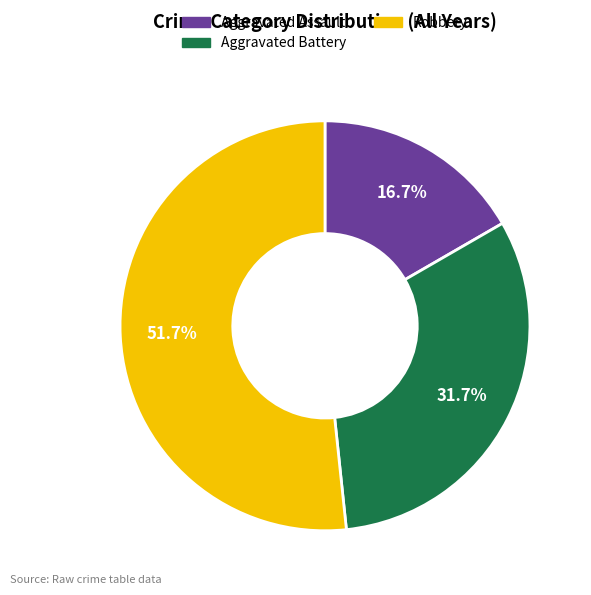

Which category has the biggest portion of the pie?

Robbery